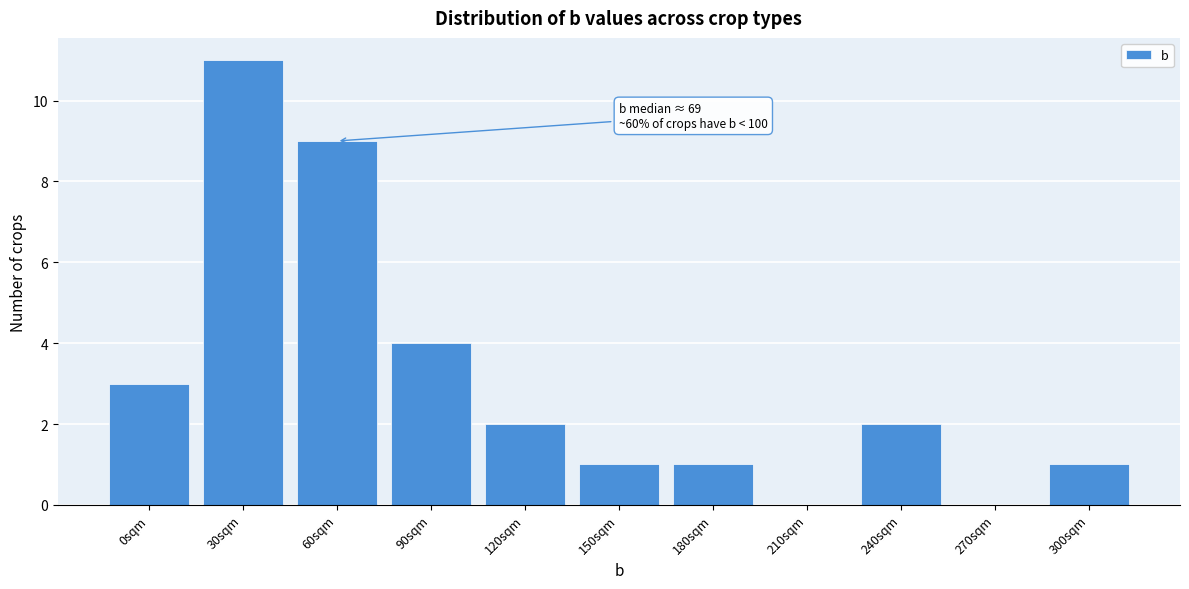

Reading right to left, list all the values displayed in this chart.

300sqm=1	270sqm=0	240sqm=2	210sqm=0	180sqm=1	150sqm=1	120sqm=2	90sqm=4	60sqm=9	30sqm=11	0sqm=3